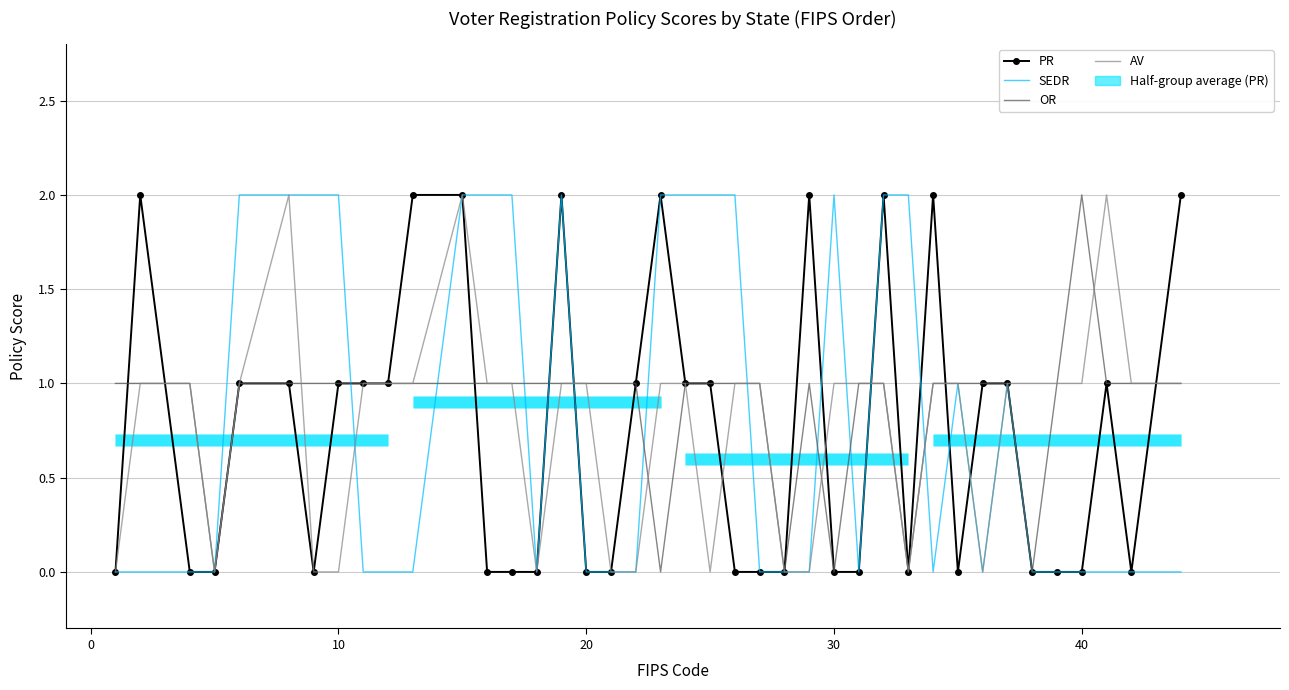

Rank the series by their maximum value, from lowest to highest.

PR, SEDR, OR, AV